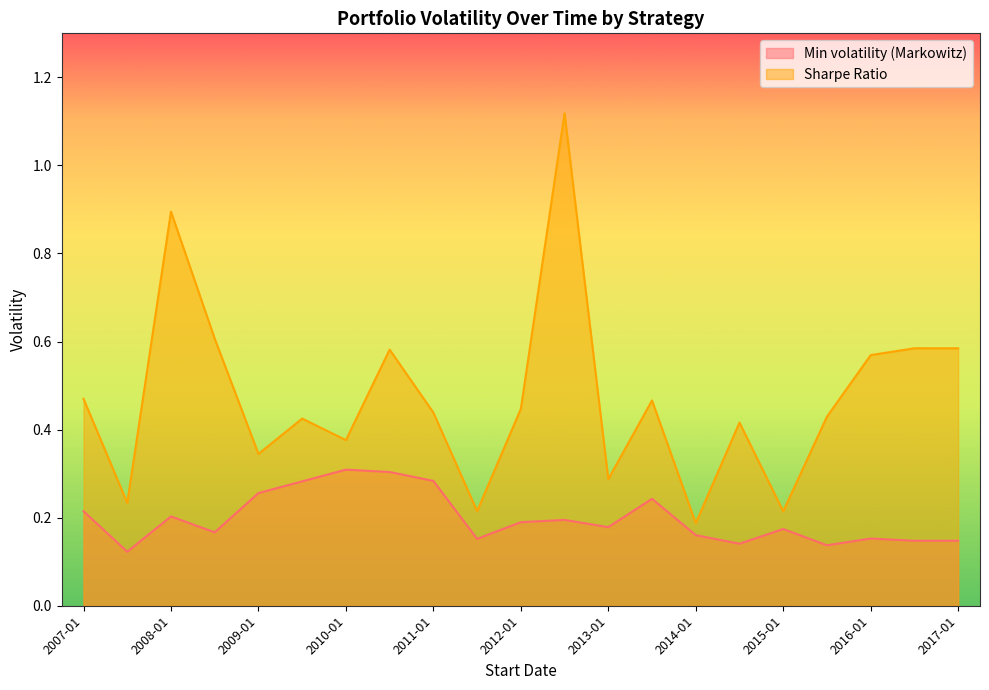

Is the value of Sharpe Ratio at 2012-01 greater than the value of Min volatility (Markowitz) at 2008-07?

Yes